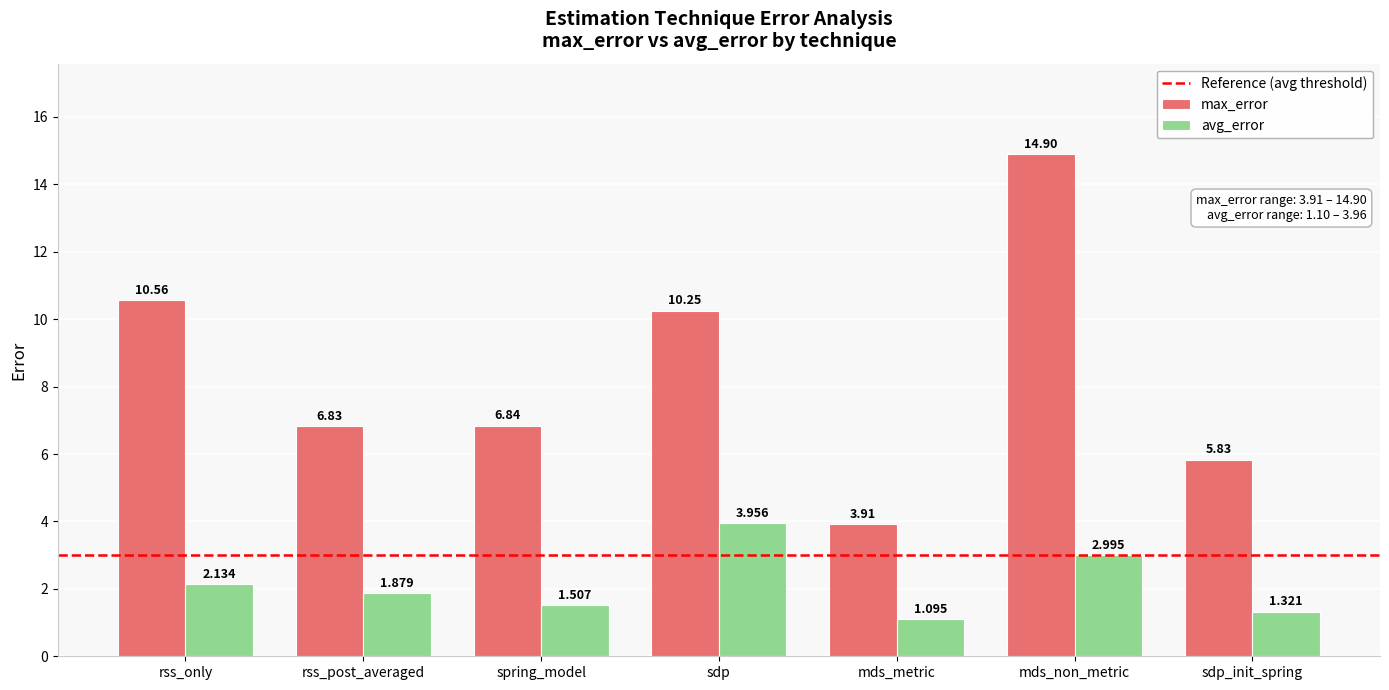

What is the smallest value displayed?

1.1